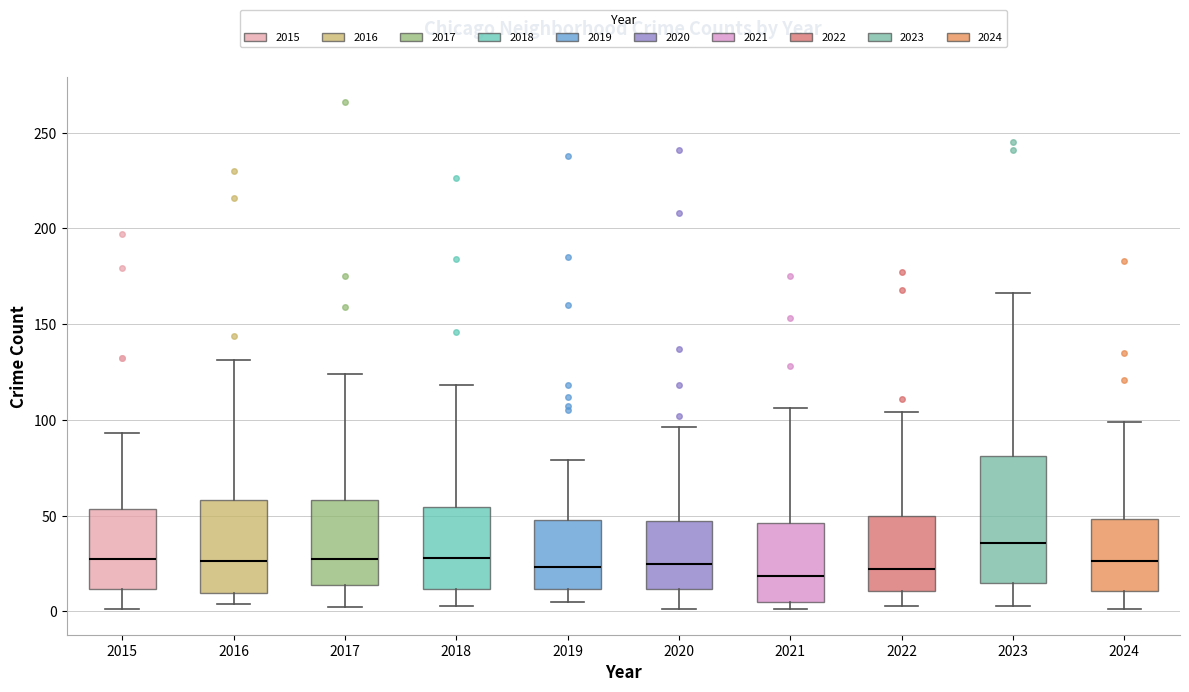

Reading left to right, read every box against the y-axis: the position of its median line, the range the box covers, and the ends of its whiskers. The values are not printed on the chart, so give them approximately, as read against the axis.

2015: median 30, box 10 to 55, whiskers 0 to 95
2016: median 25, box 10 to 60, whiskers 5 to 130
2017: median 30, box 15 to 60, whiskers 0 to 125
2018: median 30, box 10 to 55, whiskers 5 to 120
2019: median 25, box 10 to 50, whiskers 5 to 80
2020: median 25, box 10 to 45, whiskers 0 to 95
2021: median 20, box 5 to 45, whiskers 0 to 105
2022: median 20, box 10 to 50, whiskers 5 to 105
2023: median 35, box 15 to 80, whiskers 5 to 165
2024: median 25, box 10 to 50, whiskers 0 to 100